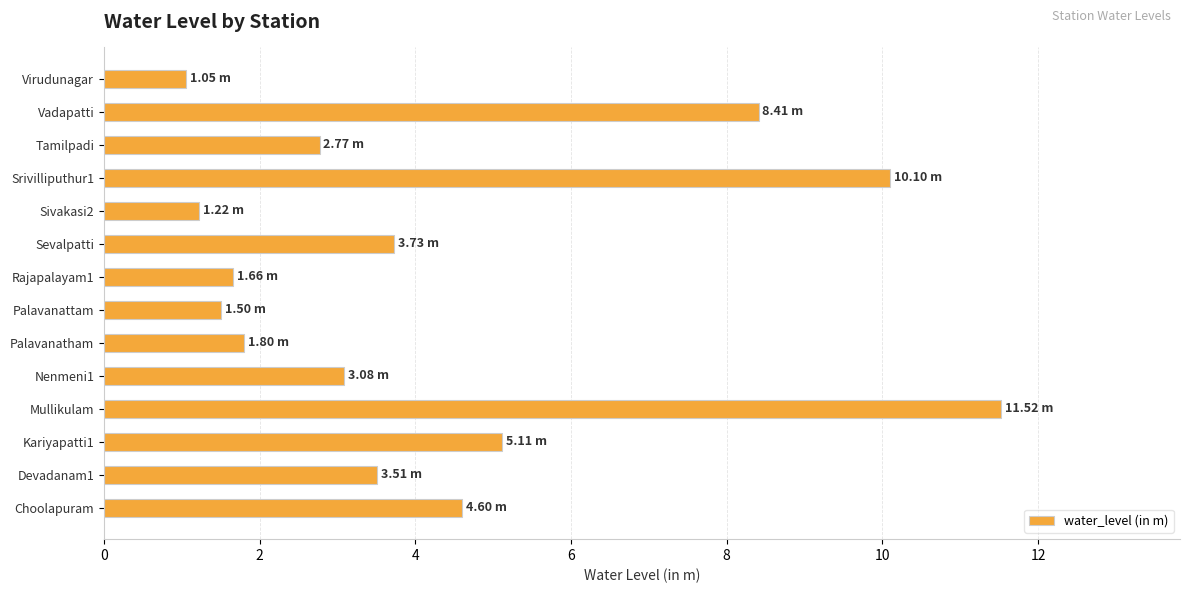

What is the ratio of the value at Kariyapatti1 to the value at Rajapalayam1?

3.1